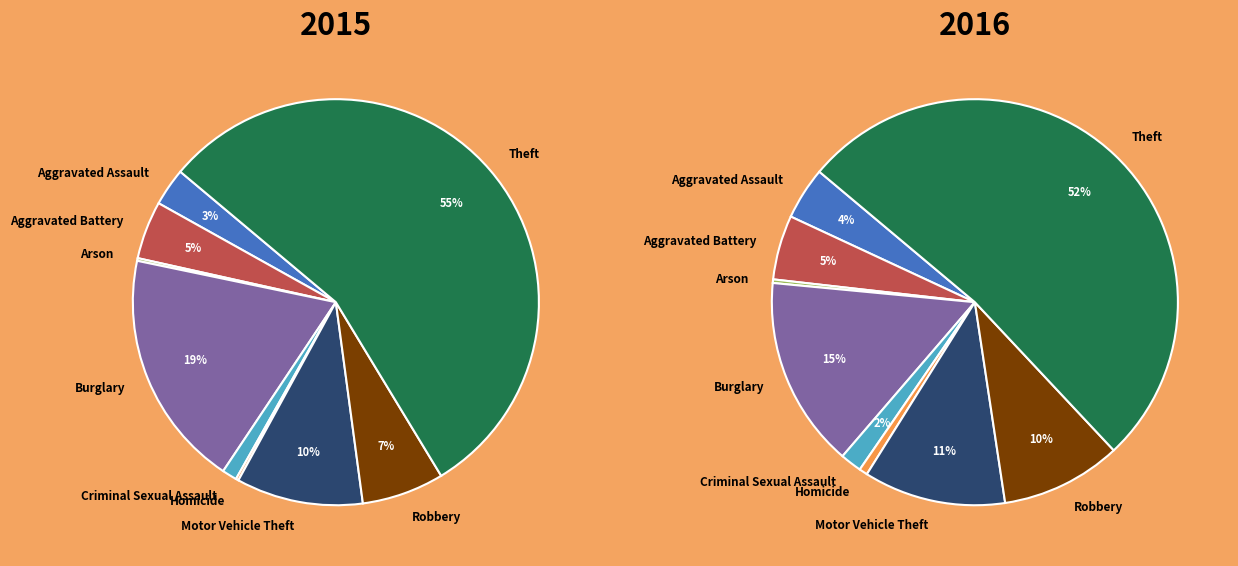

The Homicide slice represents 1% of the pie. True or false?

False